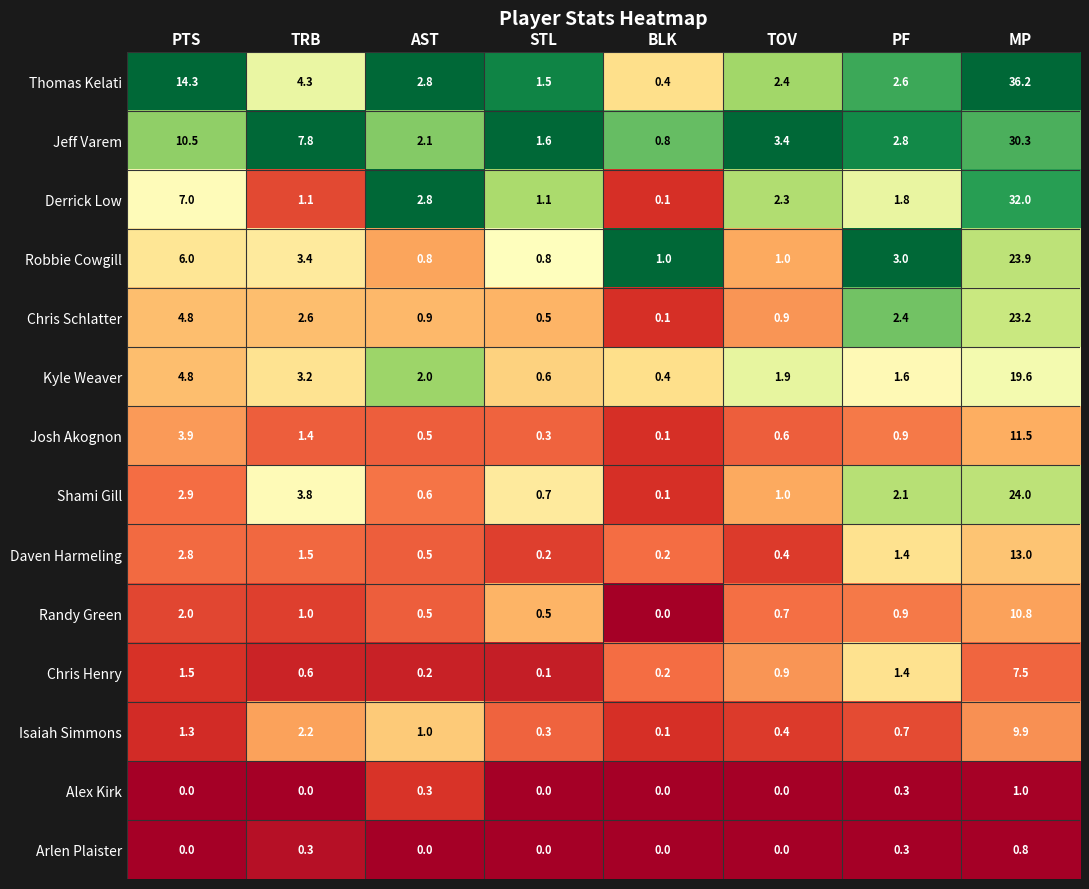

At which label does Robbie Cowgill first exceed 3?

PTS